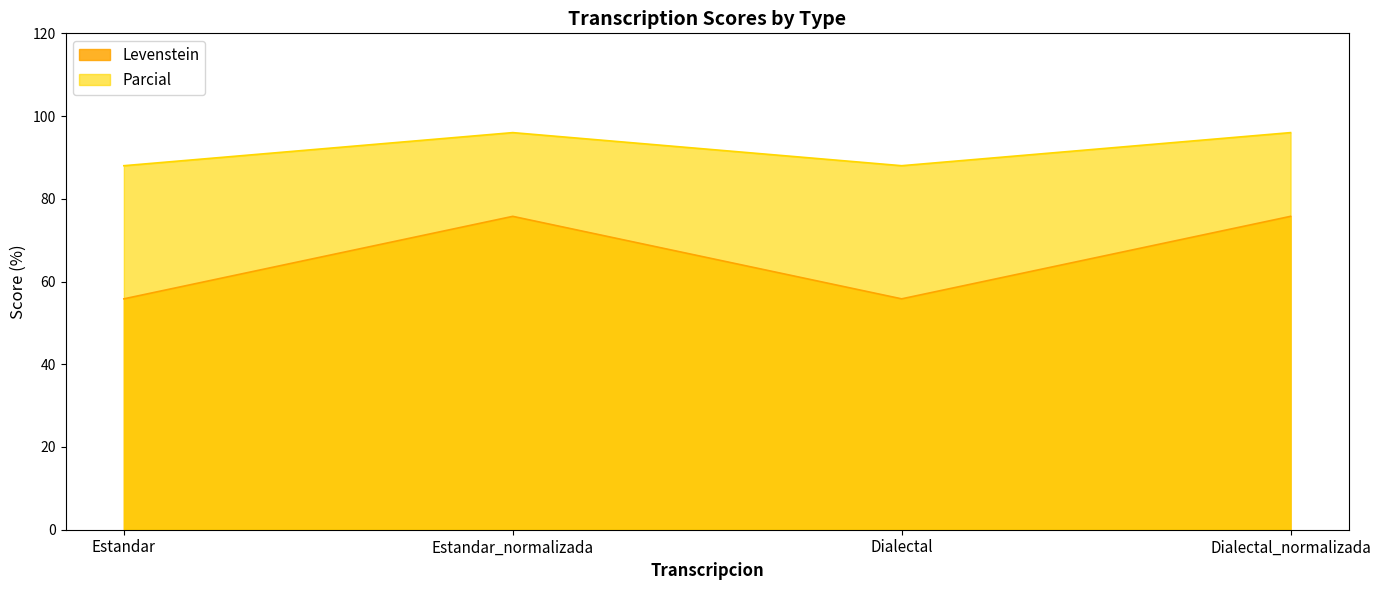

Is the value of Levenstein at Estandar_normalizada greater than the value of Parcial at Estandar?

No